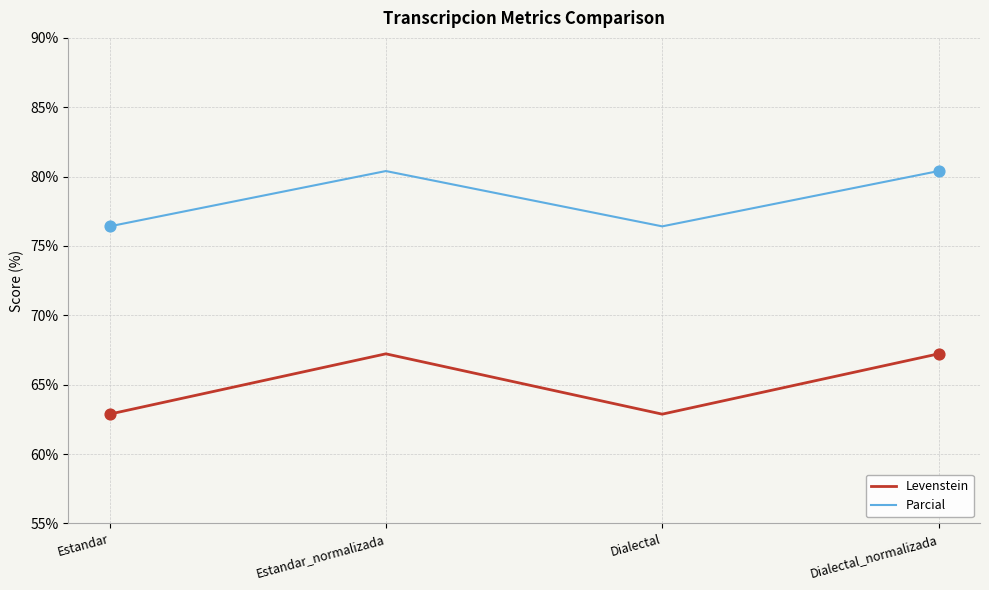

At how many categories does at least one series exceed 78?

2